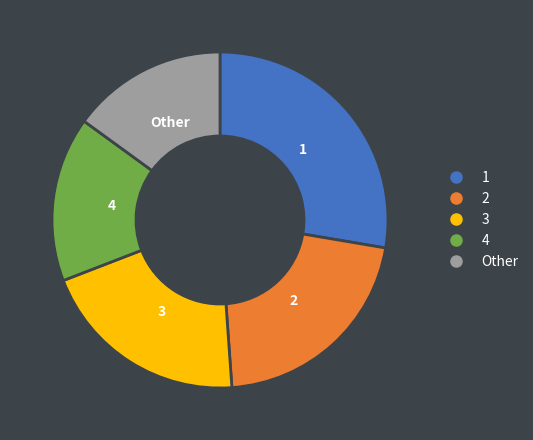

Does any single category account for the majority?

No